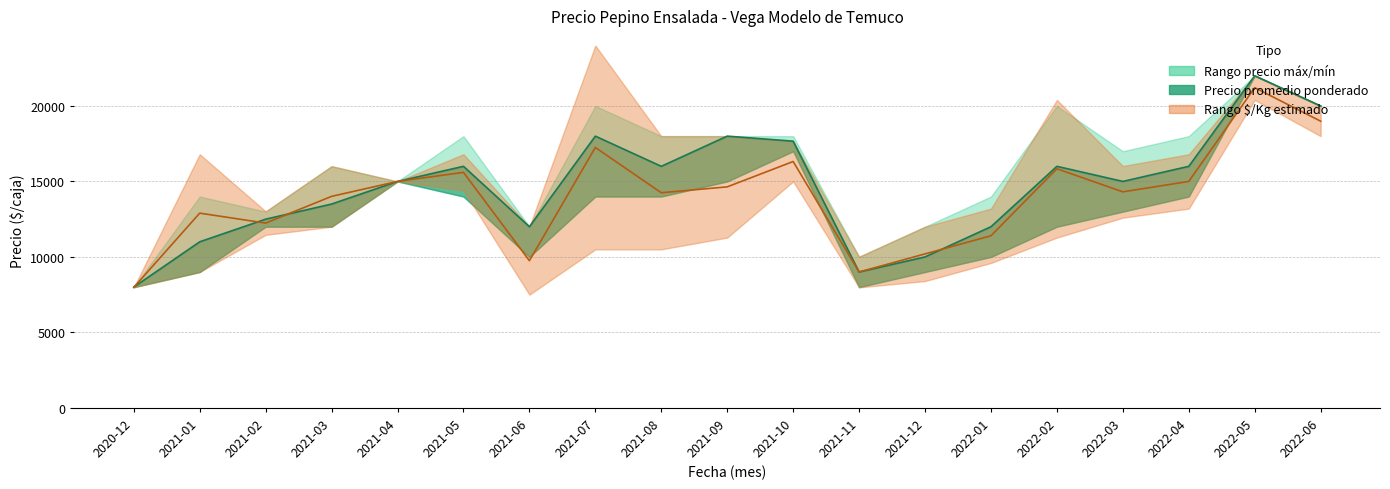

True or false: Precio $/Kg × 60 línea and Precio prom. línea cross at least once.

True